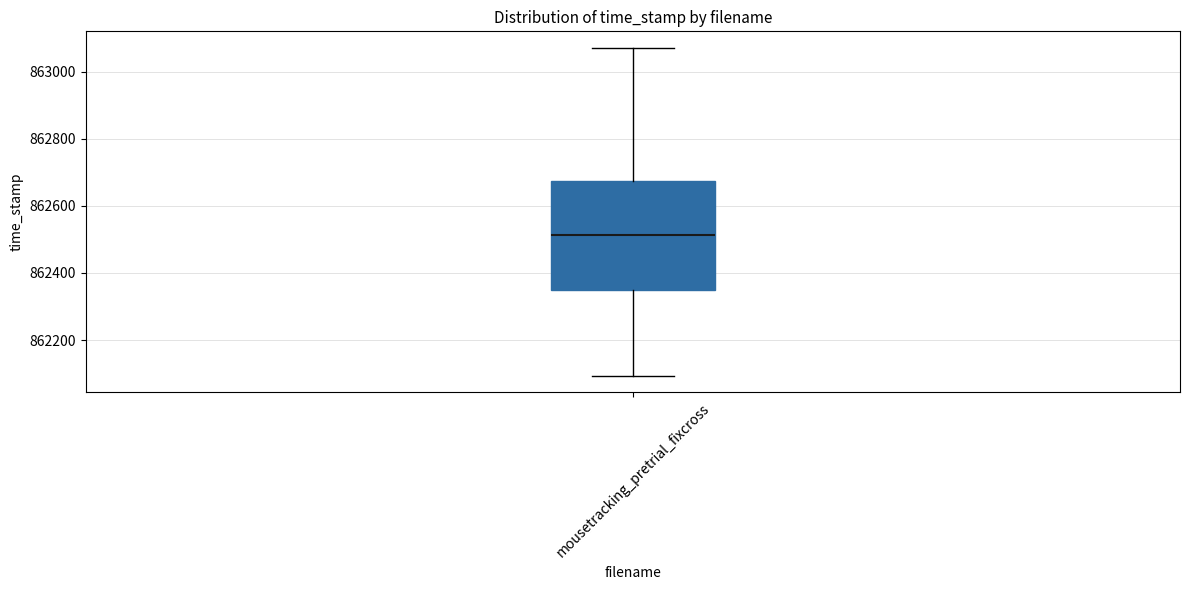

Transcribe this box plot: give where the median line is, the range the box spans, and where the two whiskers end, as read against the y-axis. The values are not printed on the chart, so give them approximately, as read against the axis.

median 862520, box 862340 to 862680, whiskers 862100 to 863080